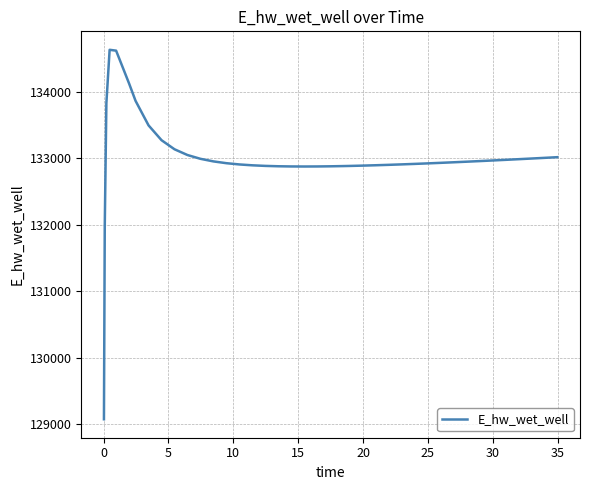

What is the difference between the maximum and minimum values?

5559.9